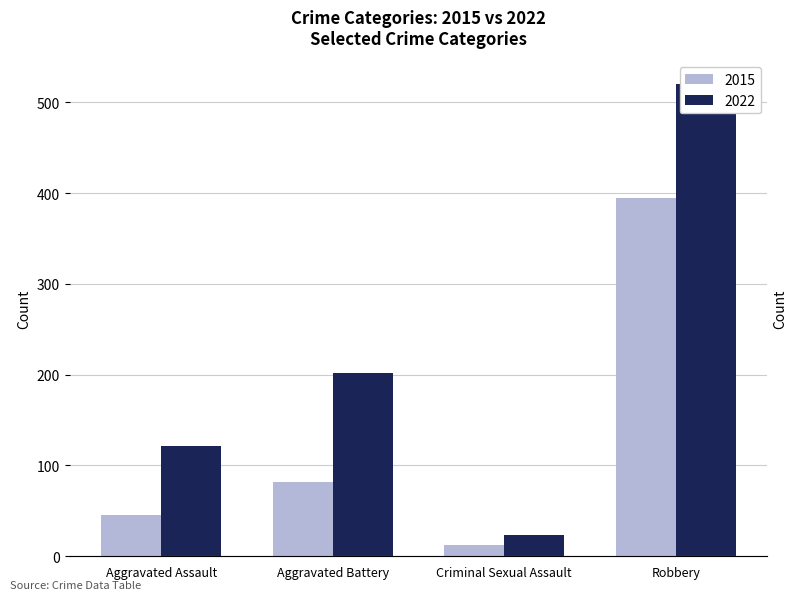

What is the sum of the values at Robbery and Aggravated Assault?

441